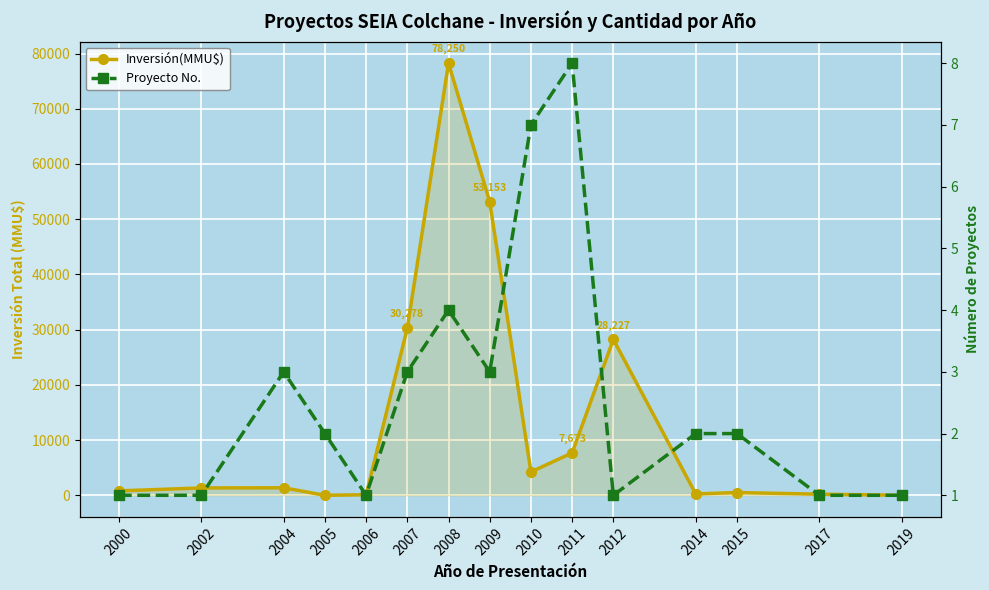

How many lines are shown in the chart?

2